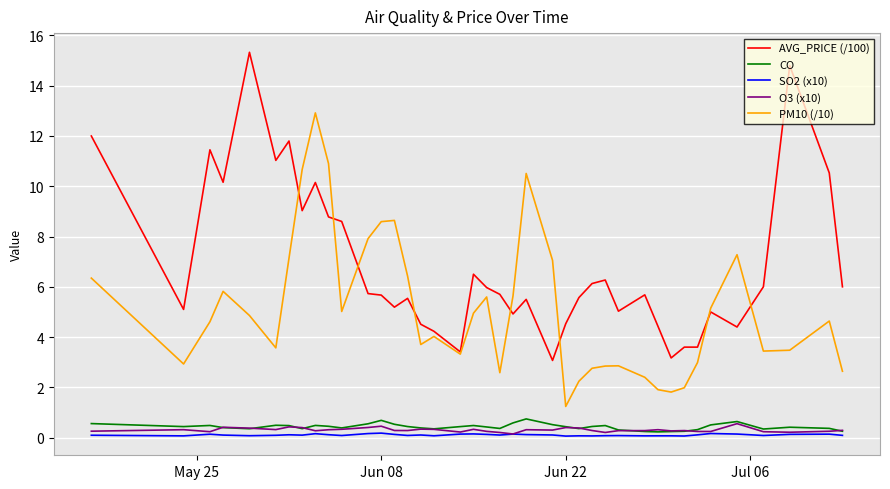

What is the difference between the maximum and minimum values in the CO series?

0.5